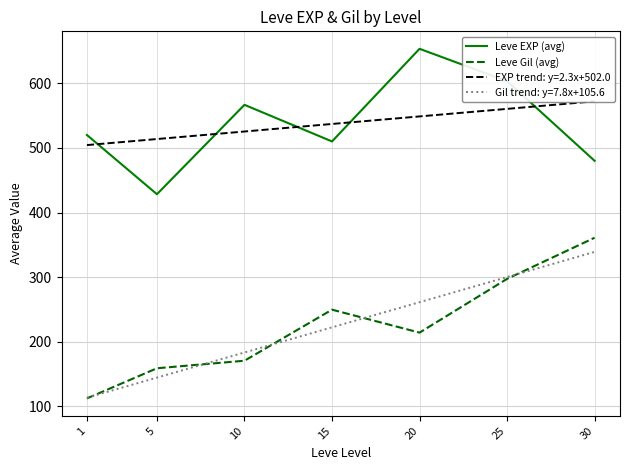

Reading left to right, what are all the values shown in this chart?

Leve EXP (avg): 1=520.0	5=428.3	10=566.7	15=510.0	20=653.3	25=603.3	30=480.0
Leve Gil (avg): 1=112.3	5=159.0	10=170.7	15=249.7	20=214.2	25=297.3	30=361.0